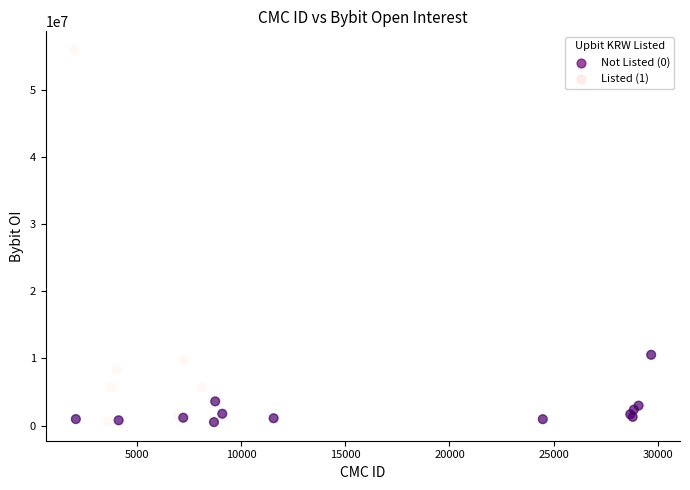

What Y value in the scatter plot is closest to 28210278?

10547771